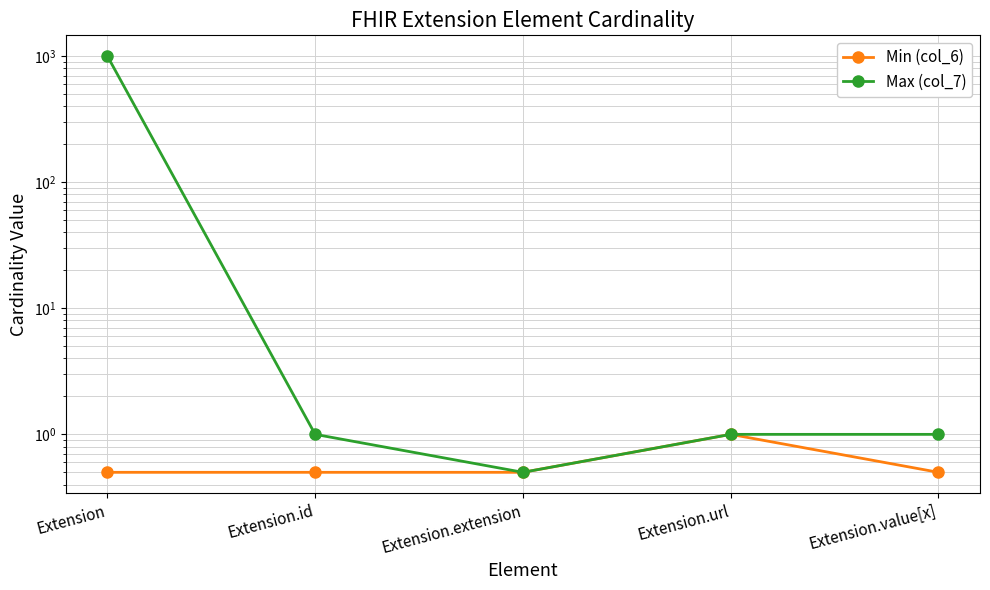

Is the value of Max (col_7) at Extension.url greater than the value of Min (col_6) at Extension.extension?

Yes